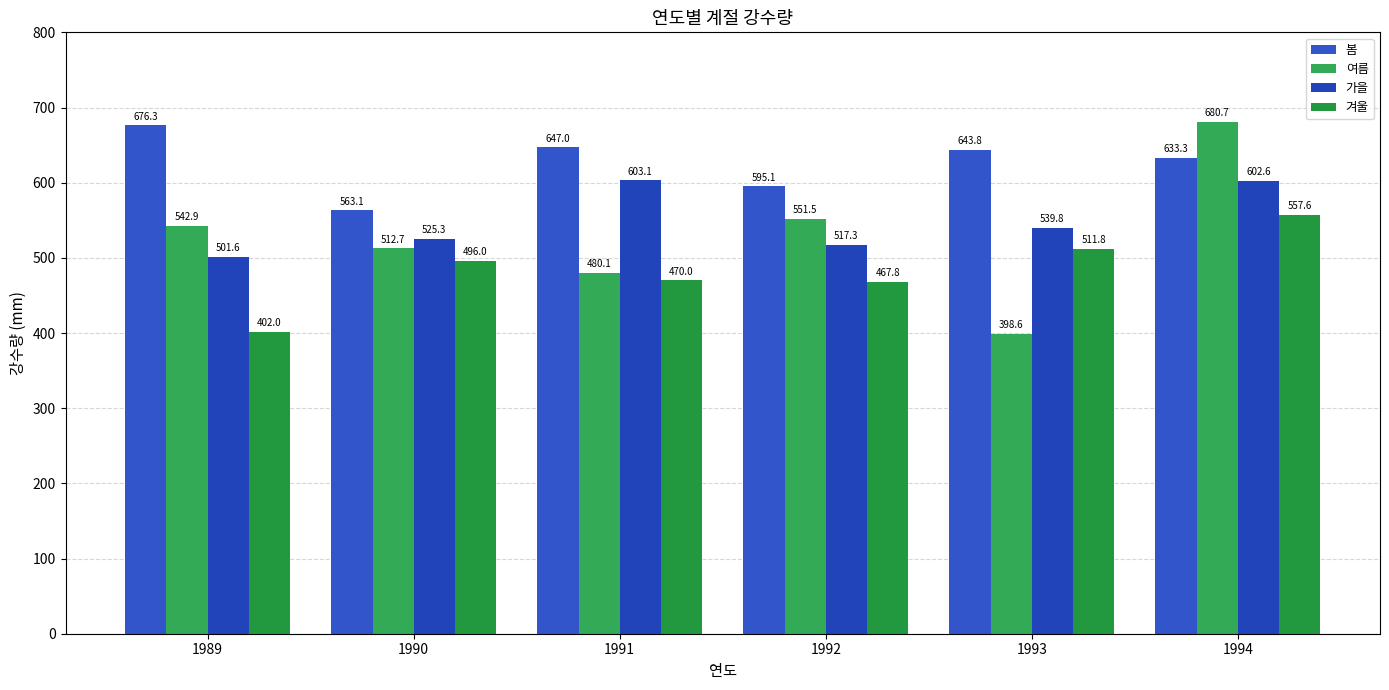

Is it true that 가을 equals 313.7 at 1991?

False